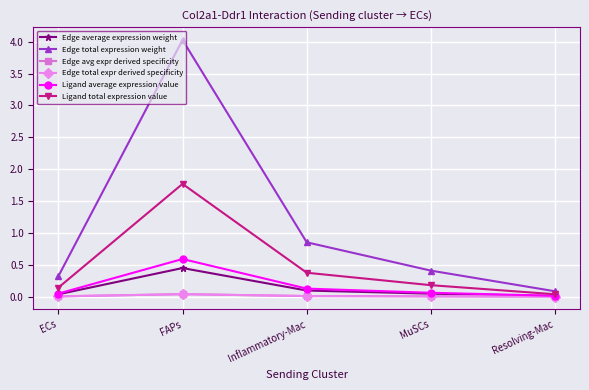

Reading left to right, list all the values displayed in this chart.

Edge average expression weight: 0.0	0.4	0.1	0.0	0.0
Edge total expression weight: 0.3	4.0	0.9	0.4	0.1
Edge avg expr derived specificity: 0.0	0.0	0.0	0.0	0.0
Edge total expr derived specificity: 0.0	0.0	0.0	0.0	0.0
Ligand average expression value: 0.0	0.6	0.1	0.1	0.0
Ligand total expression value: 0.1	1.8	0.4	0.2	0.0